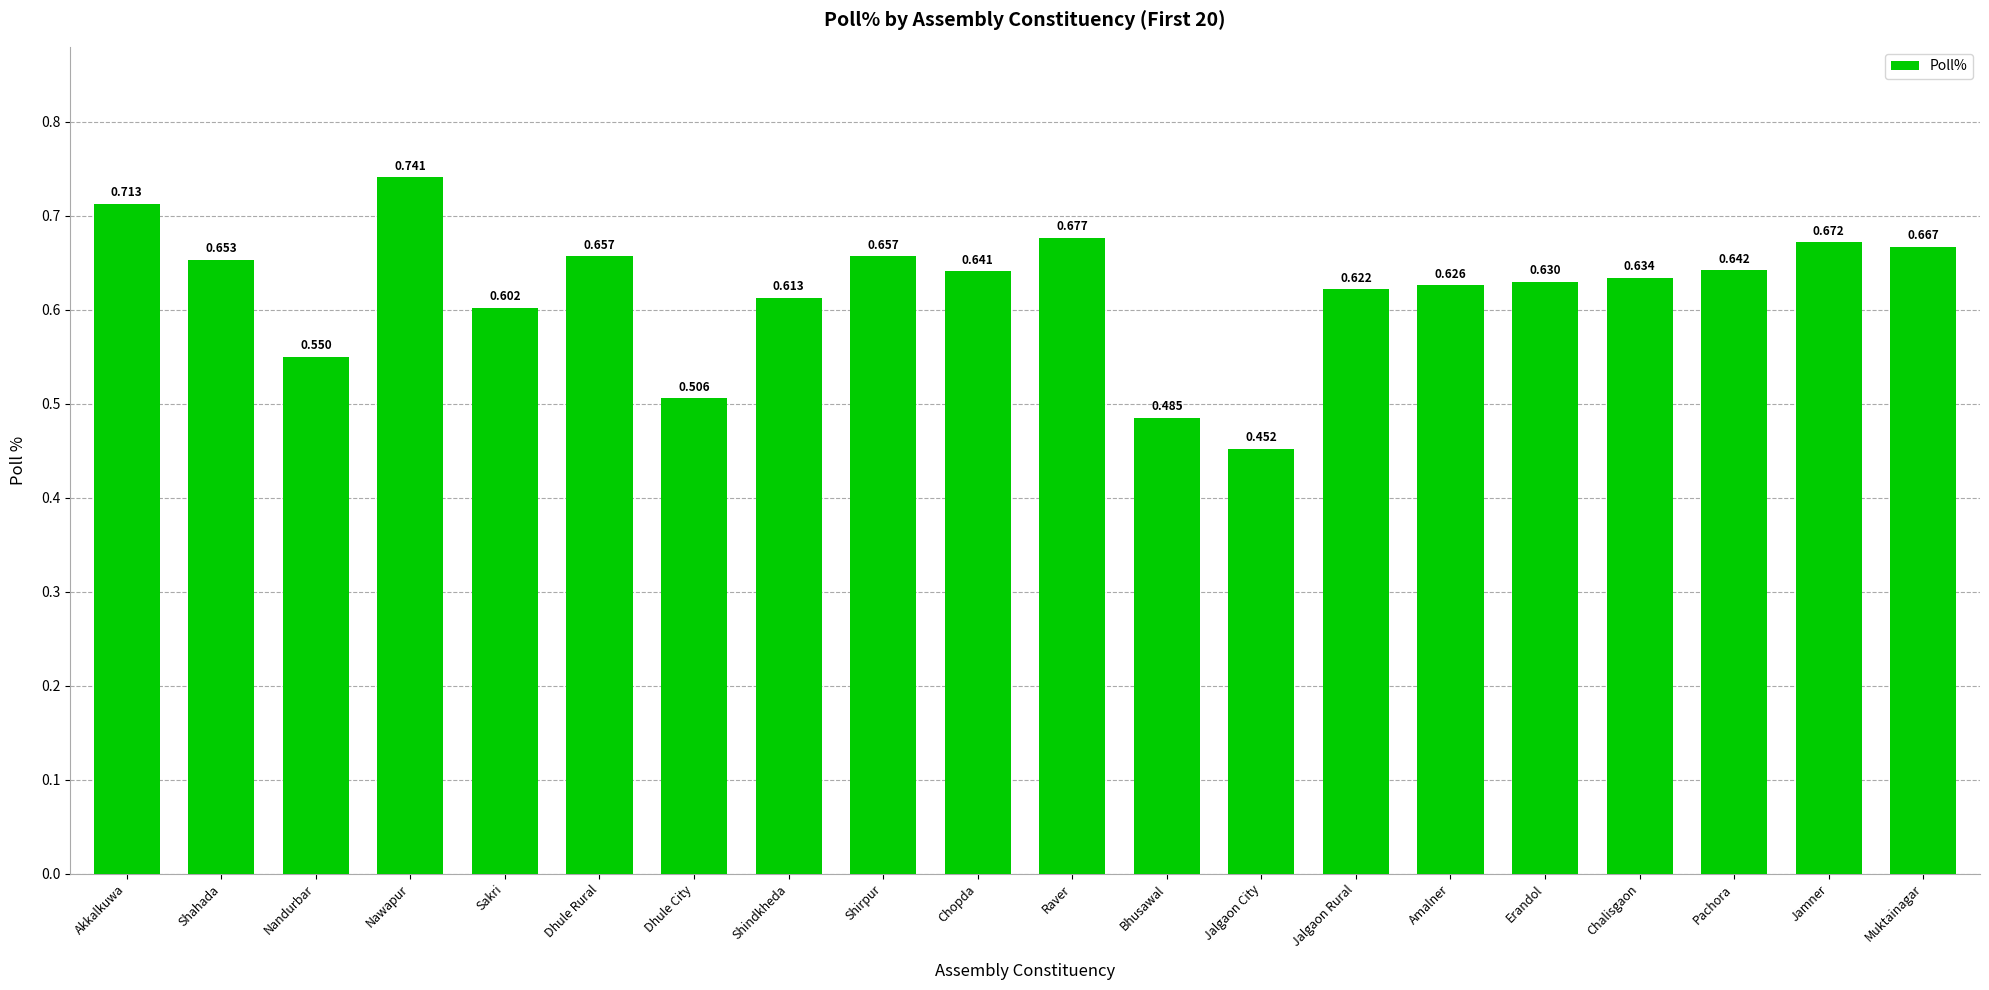

What is the label of the 20th bar from the right?

Akkalkuwa